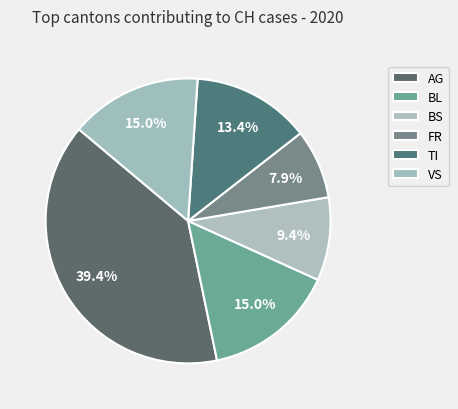

True or false: AG accounts for 39% of the total.

True